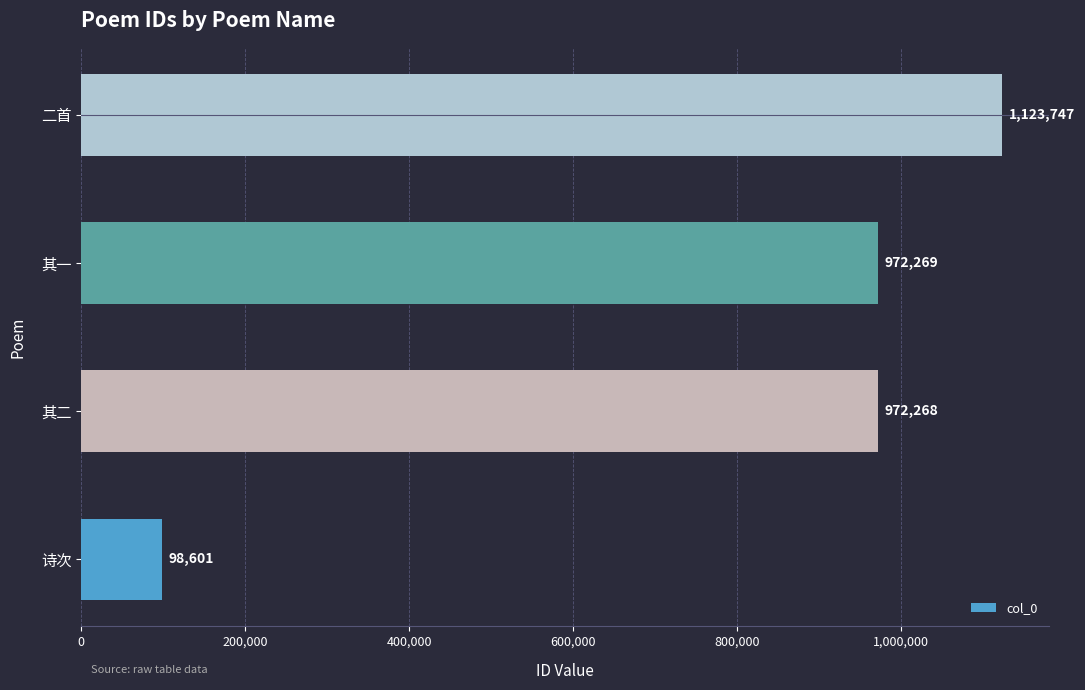

The value at 其一 is 513723. True or false?

False